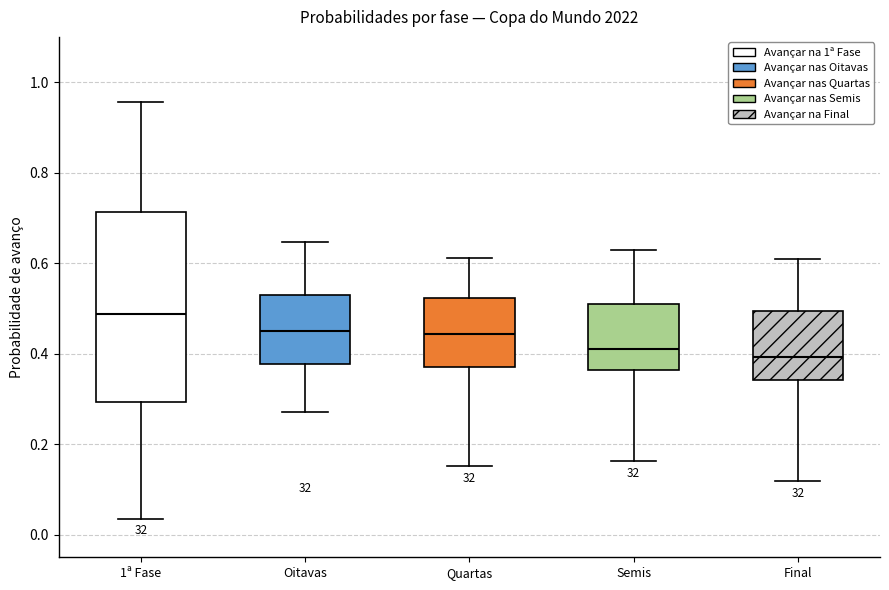

Comparing the boxes themselves (not the whiskers), which one is the tallest?

1ª Fase